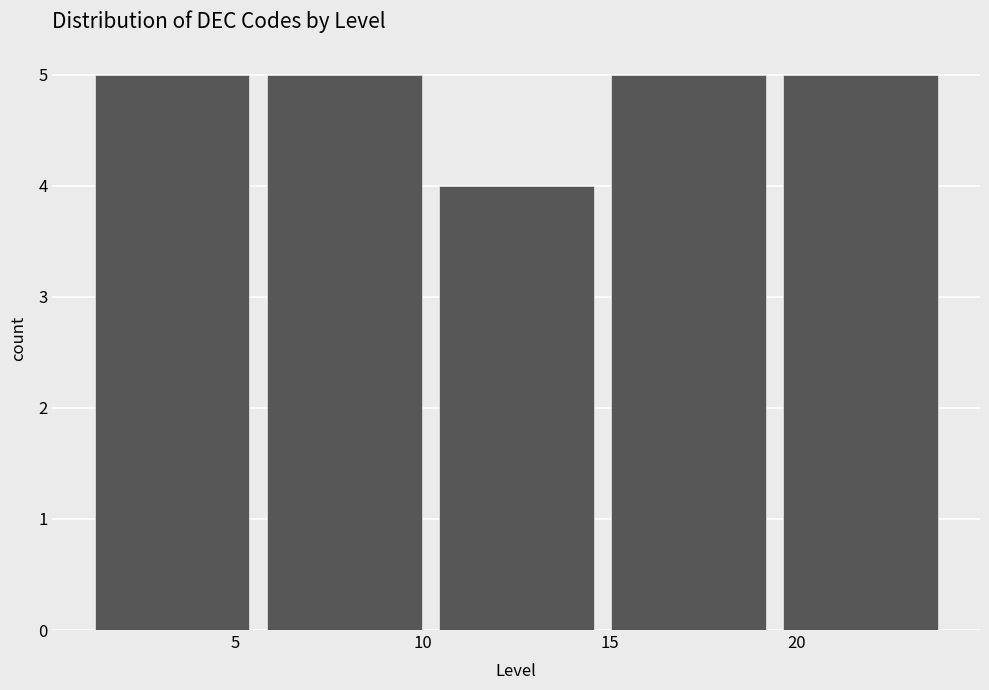

Reading left to right, list every bar in this chart as the range it spans on the x-axis followed by its height. Neither the bar edges nor the heights are printed on the chart, so give them approximately, as read against the axes.

1.0 to 5.6: 5
5.6 to 10.2: 5
10.2 to 14.8: 4
14.8 to 19.4: 5
19.4 to 24.0: 5